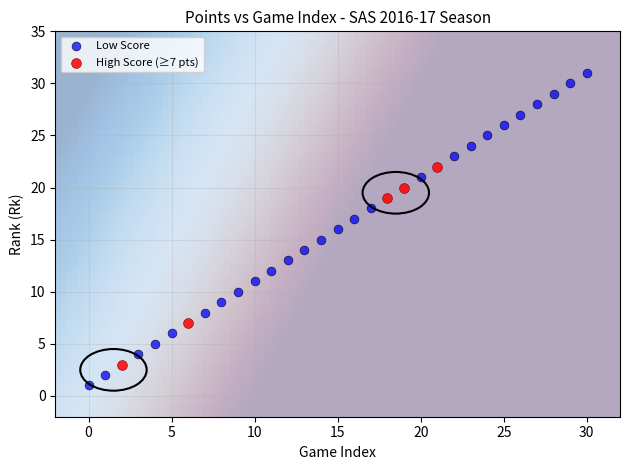

Which series has the largest Y range (max minus min)?

Low Score